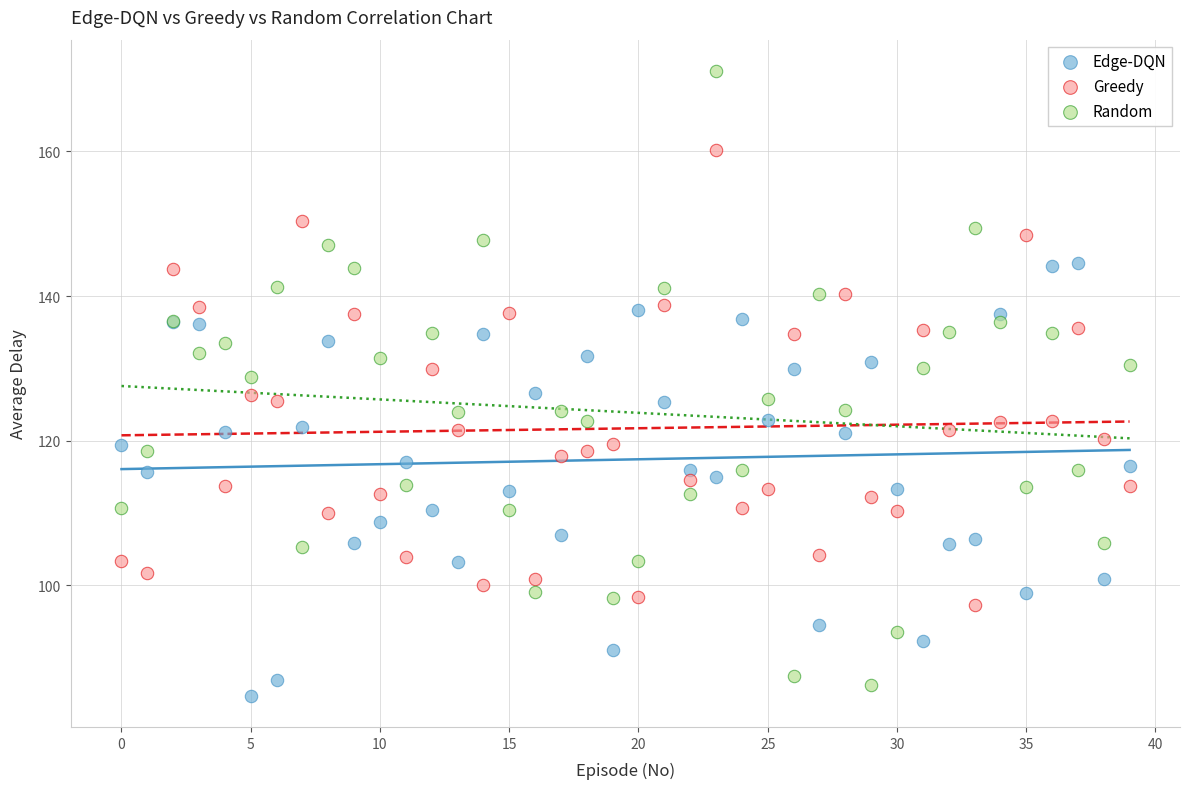

Which series reaches the maximum Y coordinate?

Random